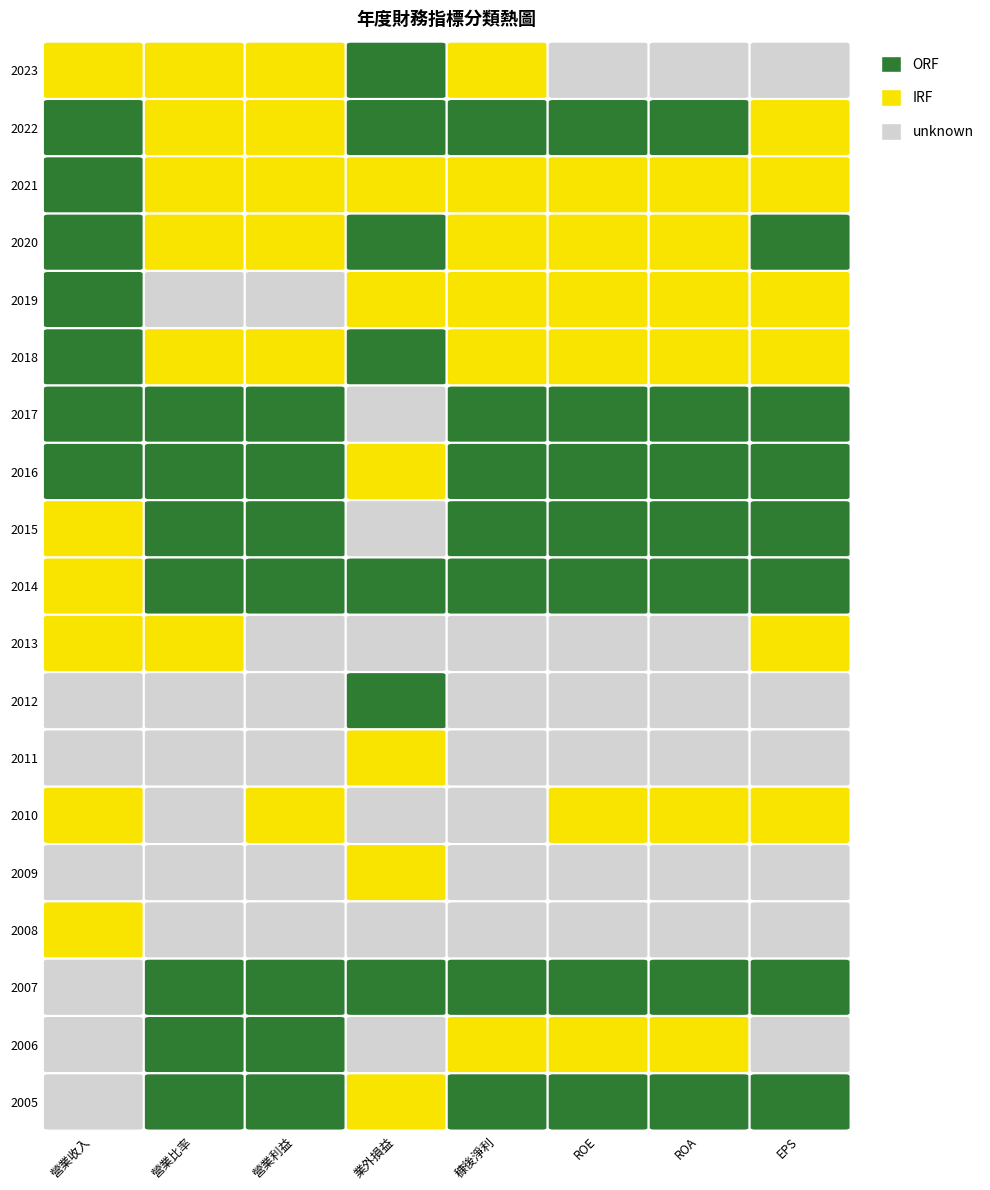

Which category has the lowest value in the ROA series?

14